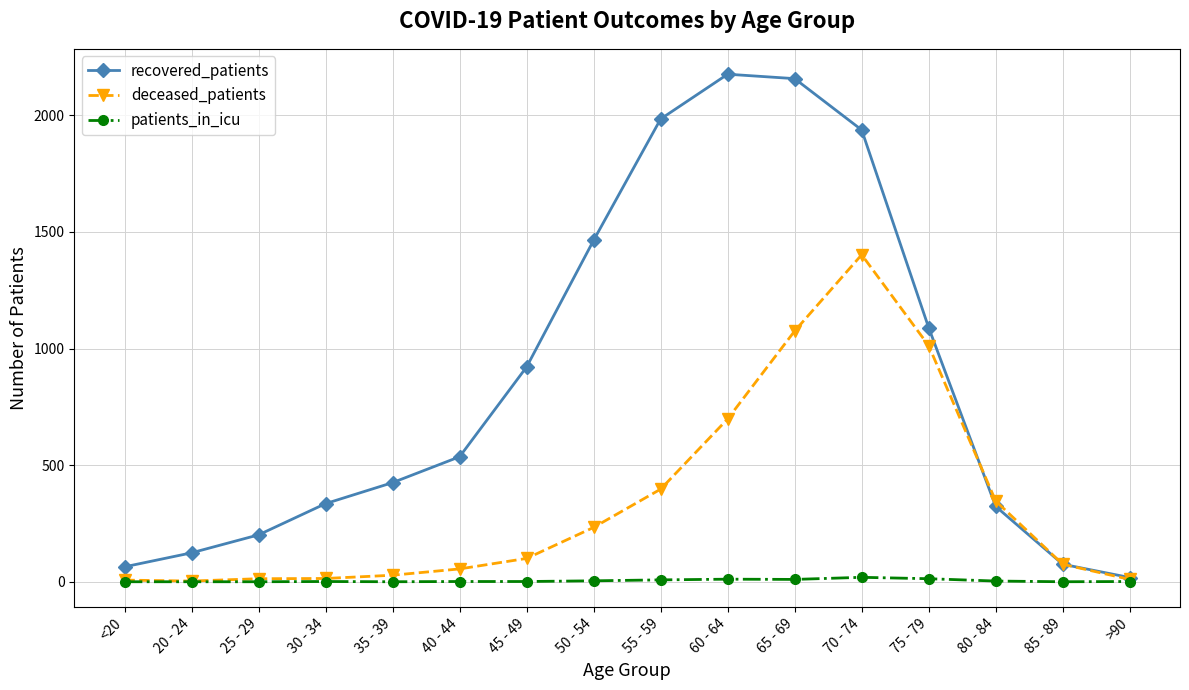

What is the value of the recovered_patients point at the 11th from the left?

2157